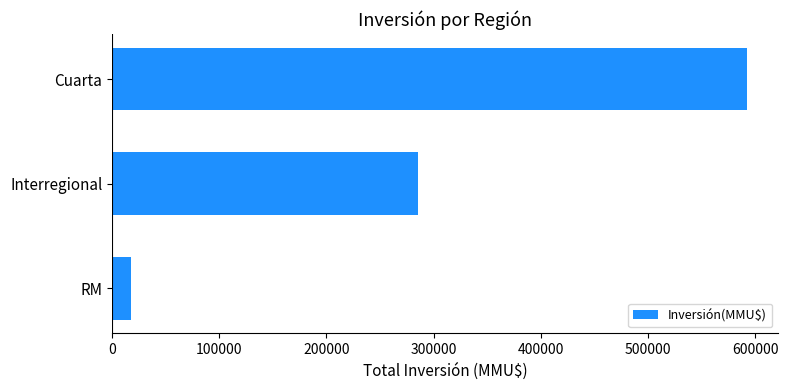

Reading bottom to top, what are all the values shown in this chart?

18000	285000	592000